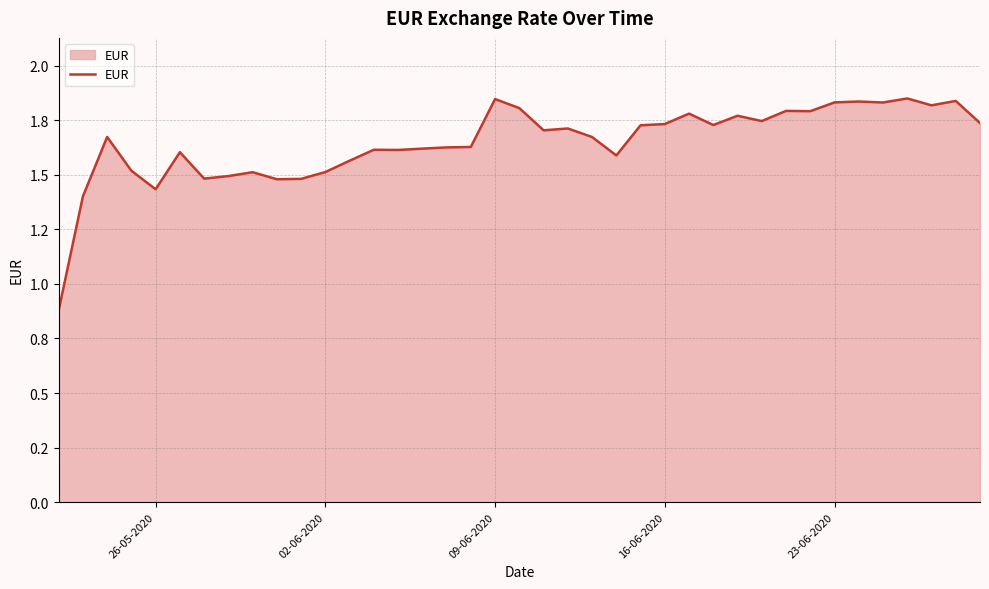

What is the maximum value shown in the chart?

1.8